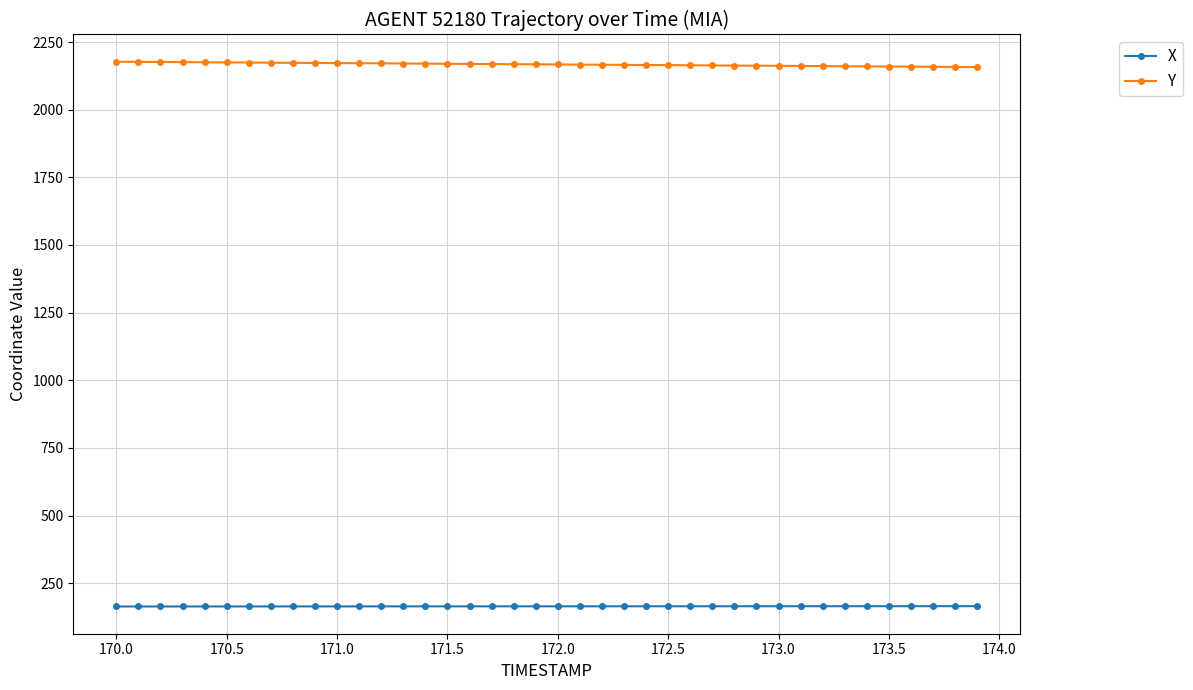

What is the difference between the second highest and second lowest values in the X series?

1.1